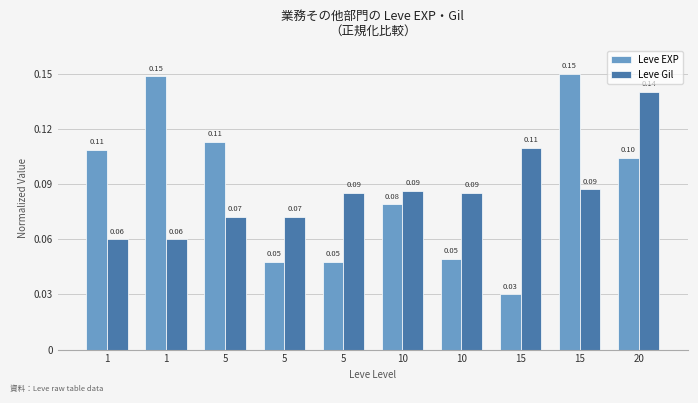

What is the minimum value for Leve Gil?

0.1